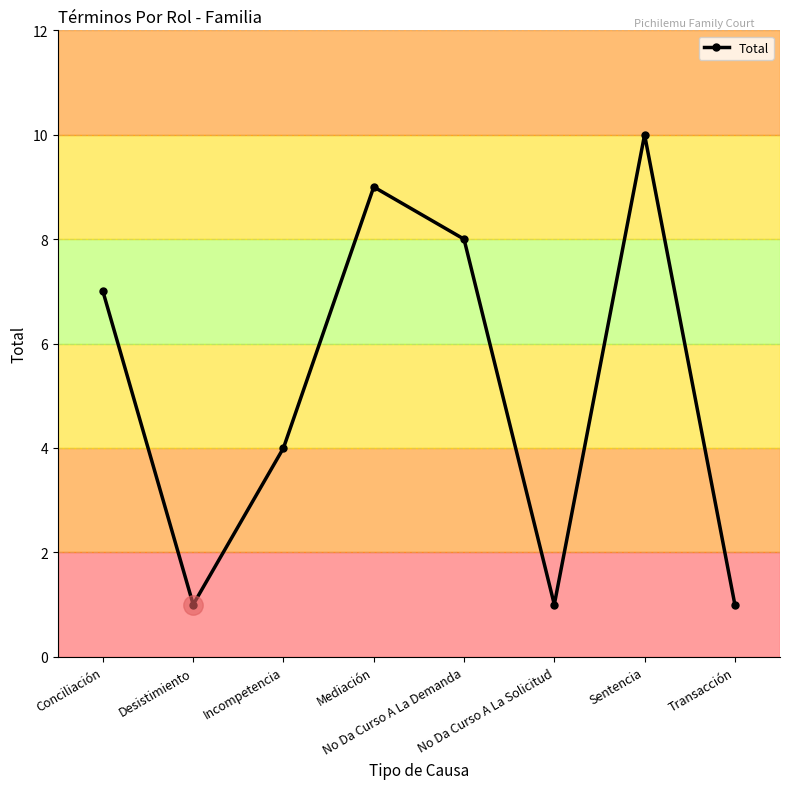

What is the difference between the second highest and second lowest values?

8